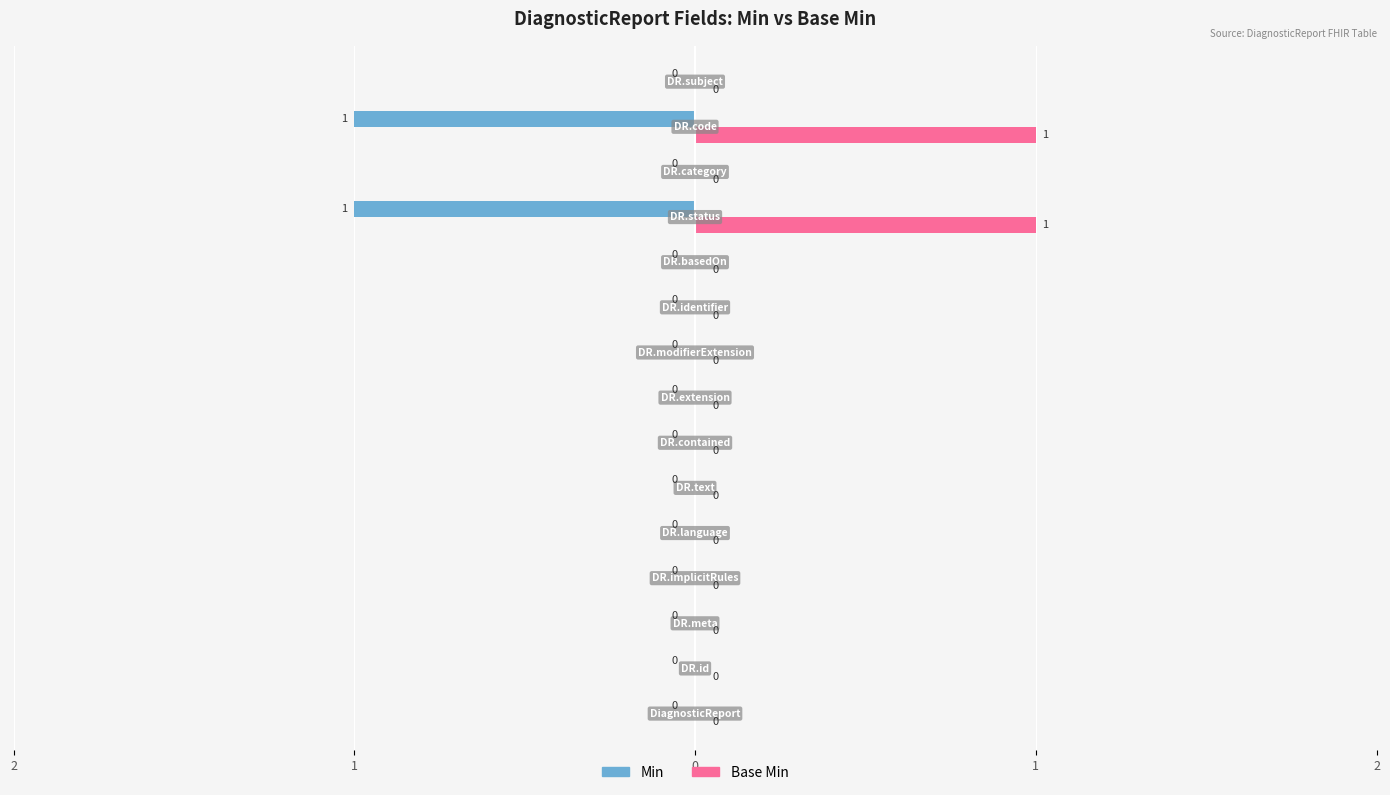

At which label is Base Min closest to 0?

DiagnosticReport